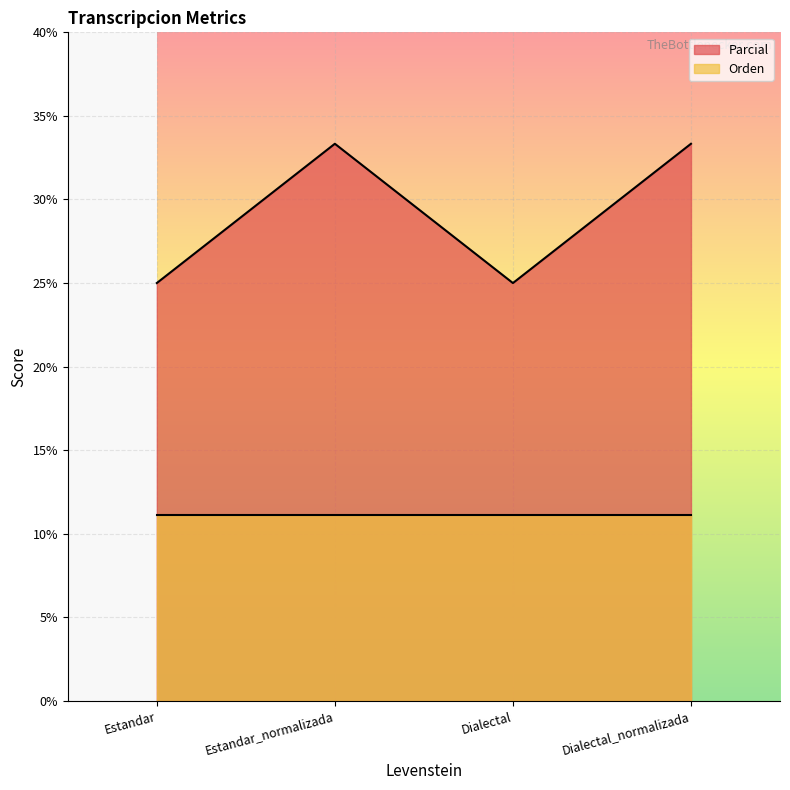

List the labels in order of value, largest first.

Estandar_normalizada, Dialectal_normalizada, Estandar, Dialectal